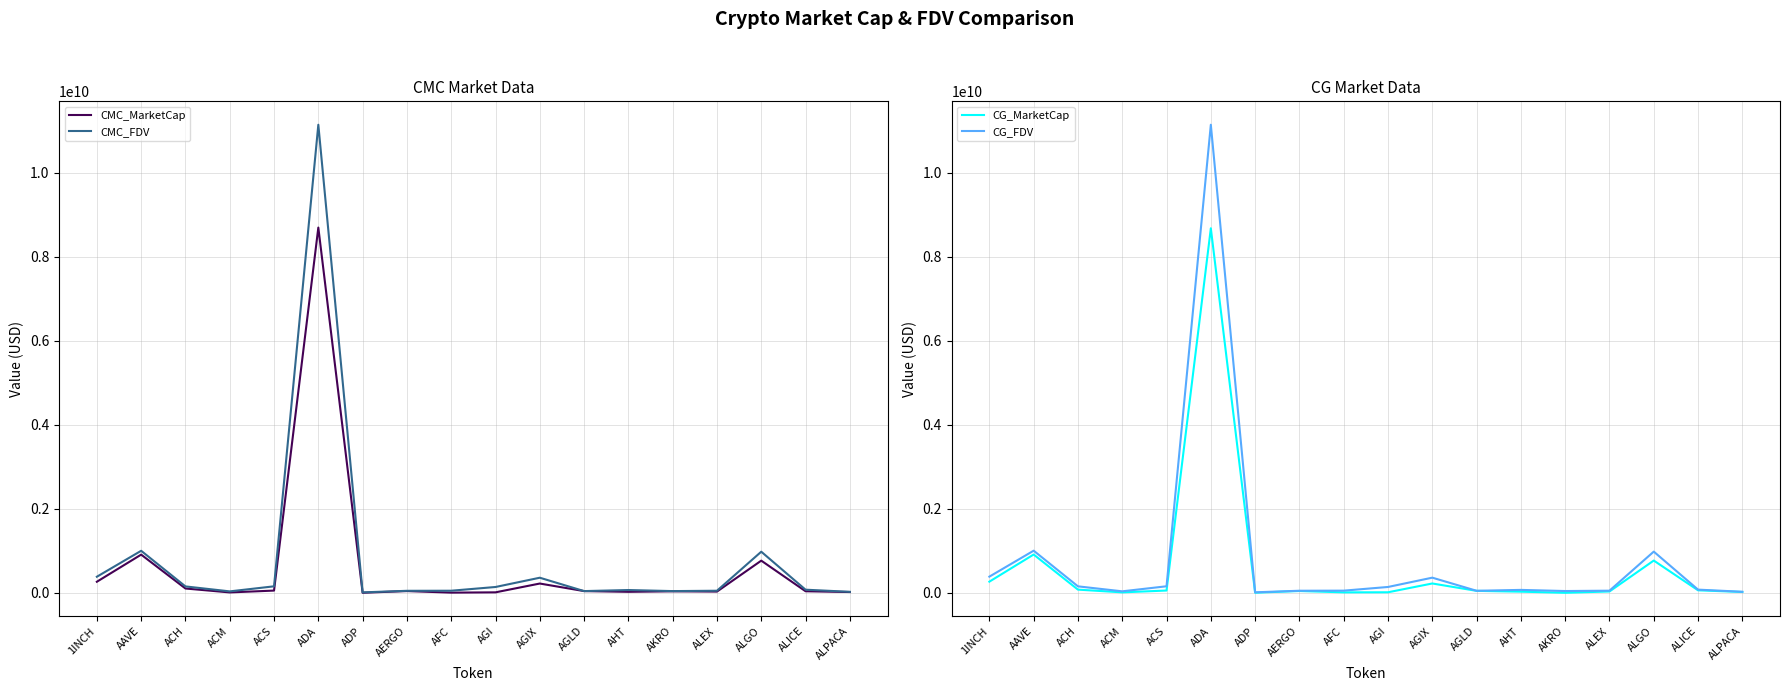

How many interior local valleys does the CG_FDV series have?

4